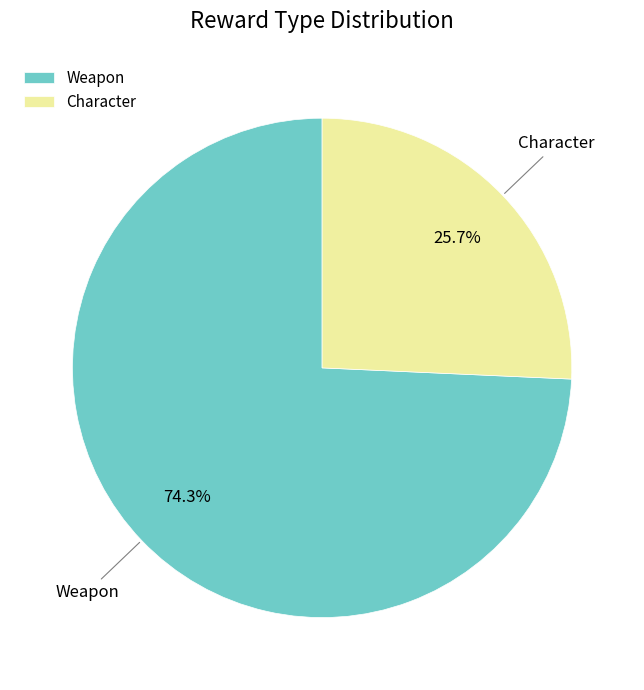

To the nearest percent, what is the average slice percentage?

50%